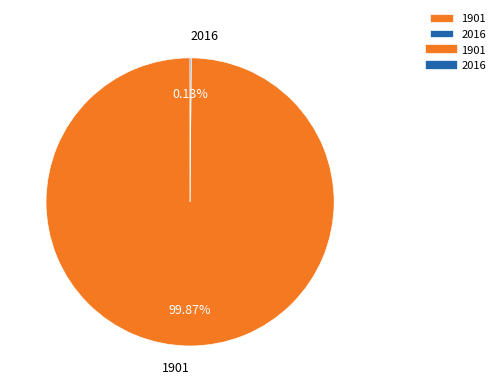

Which category accounts for the majority?

1901